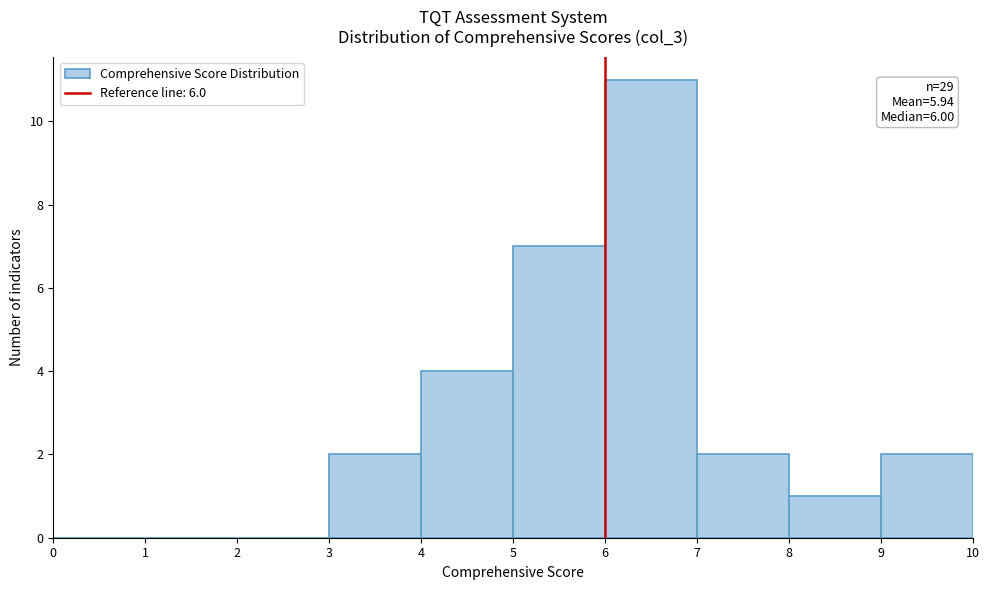

Which range on the x-axis has the tallest bar?

6 to 7